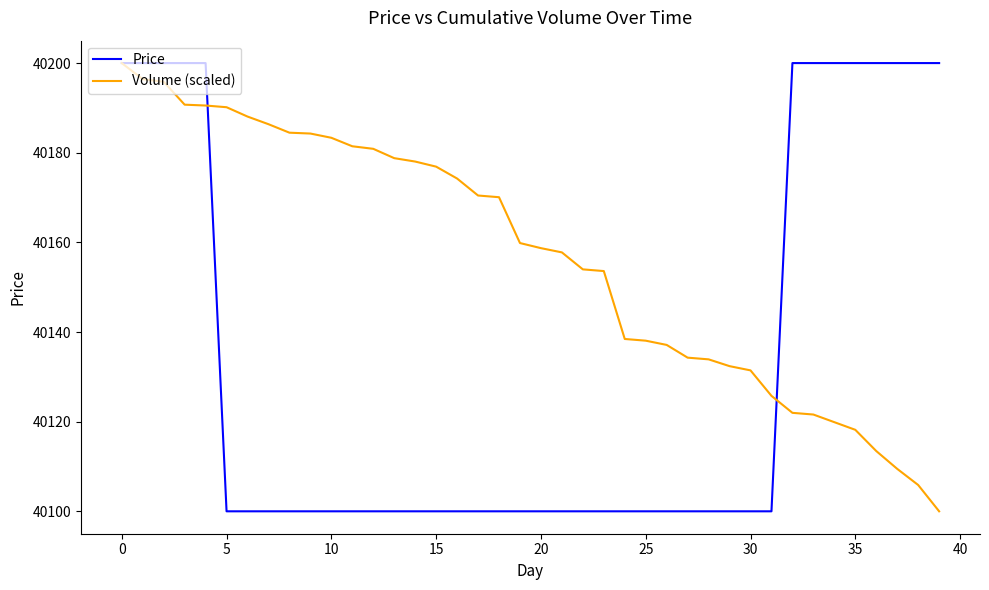

What is the greatest value displayed?

40200.0